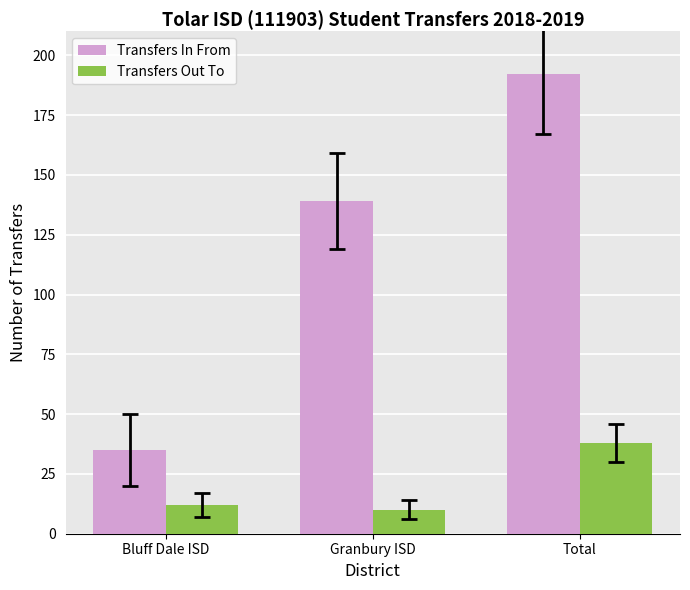

Where is Transfers Out To nearest to the value 24?

Bluff Dale ISD